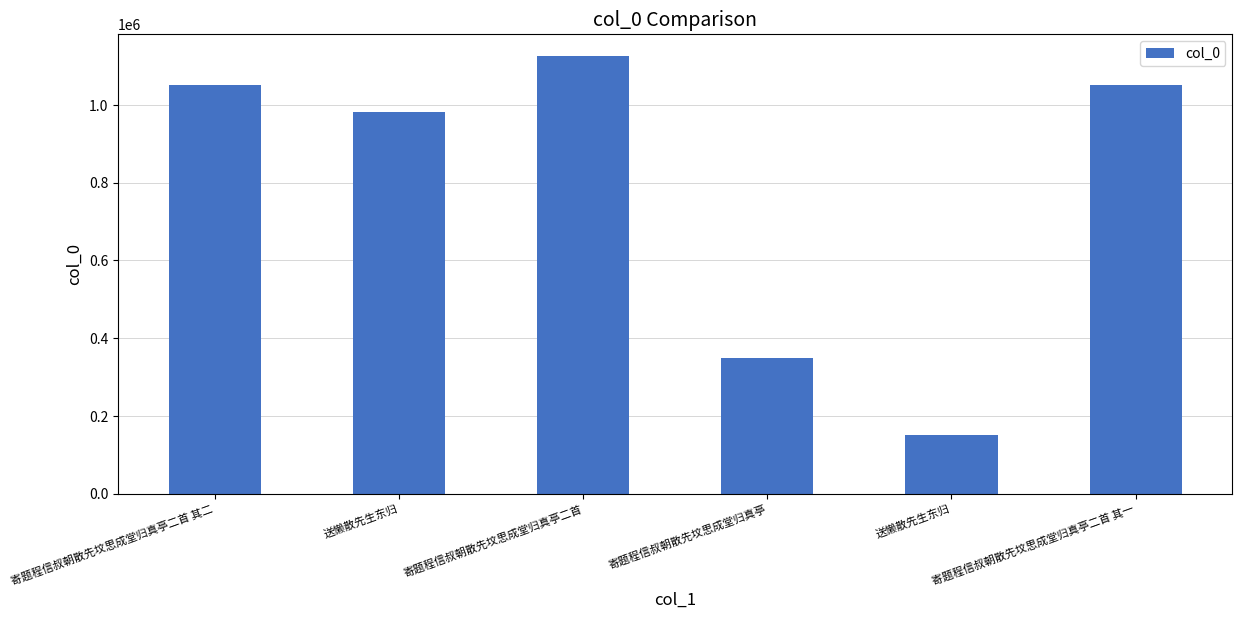

How many bars are there in total?

6